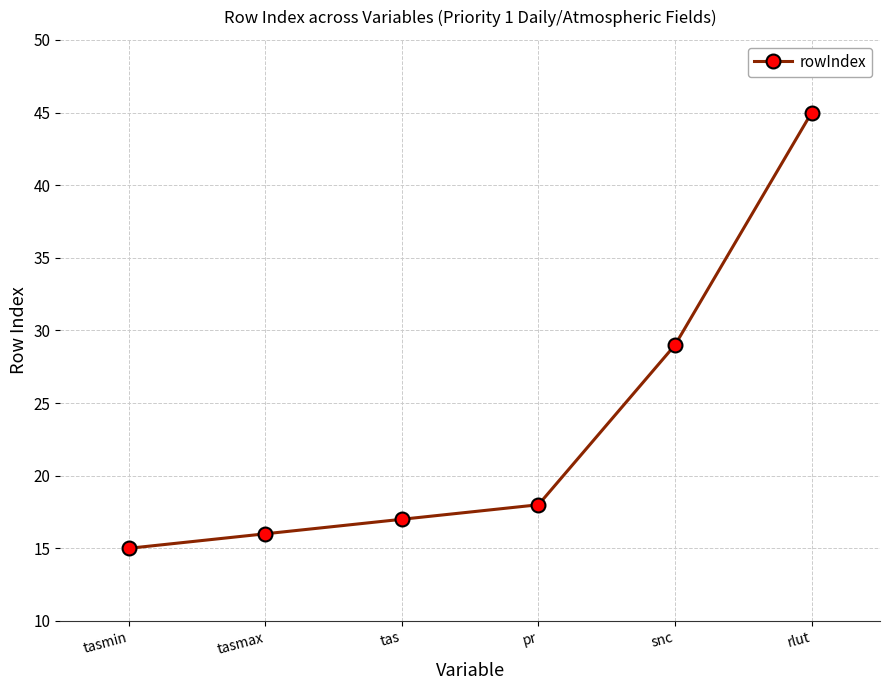

What position from the right is tas?

4